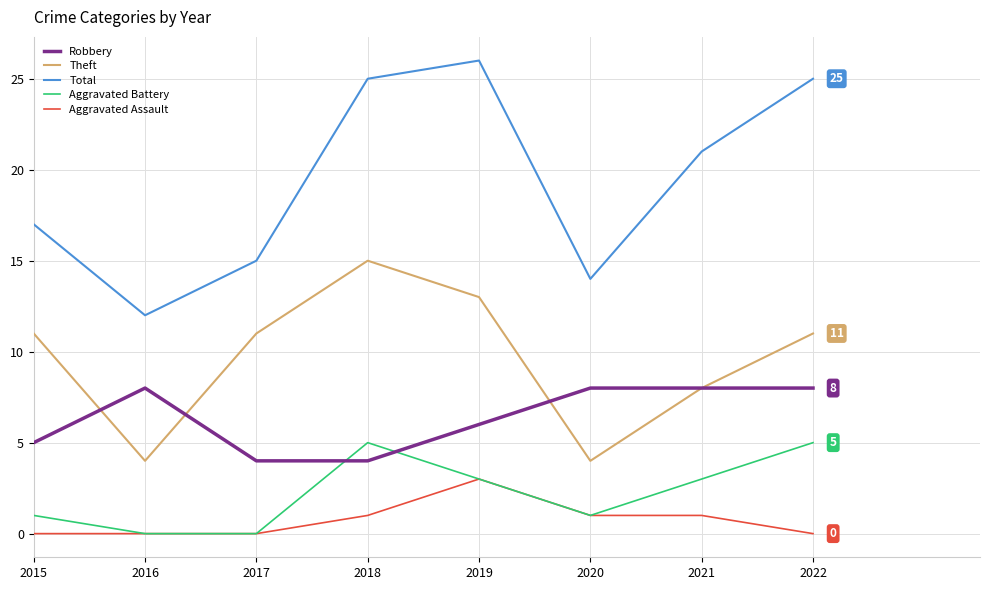

Reading left to right, extract all data points from this chart.

Robbery: 5	8	4	4	6	8	8	8
Theft: 11	4	11	15	13	4	8	11
Total: 17	12	15	25	26	14	21	25
Aggravated Battery: 1	0	0	5	3	1	3	5
Aggravated Assault: 0	0	0	1	3	1	1	0